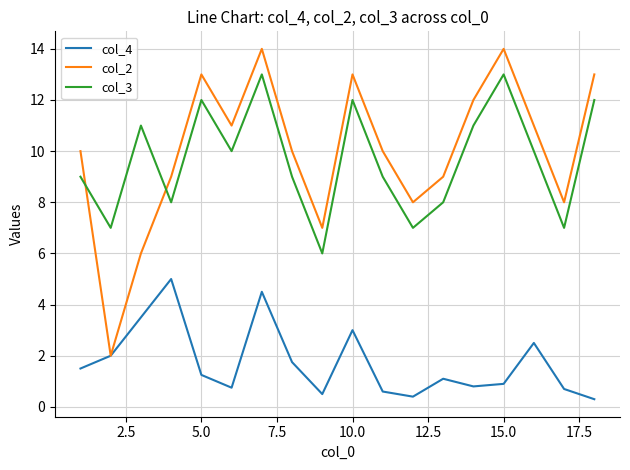

Rank the series by their maximum value, from highest to lowest.

col_2, col_3, col_4